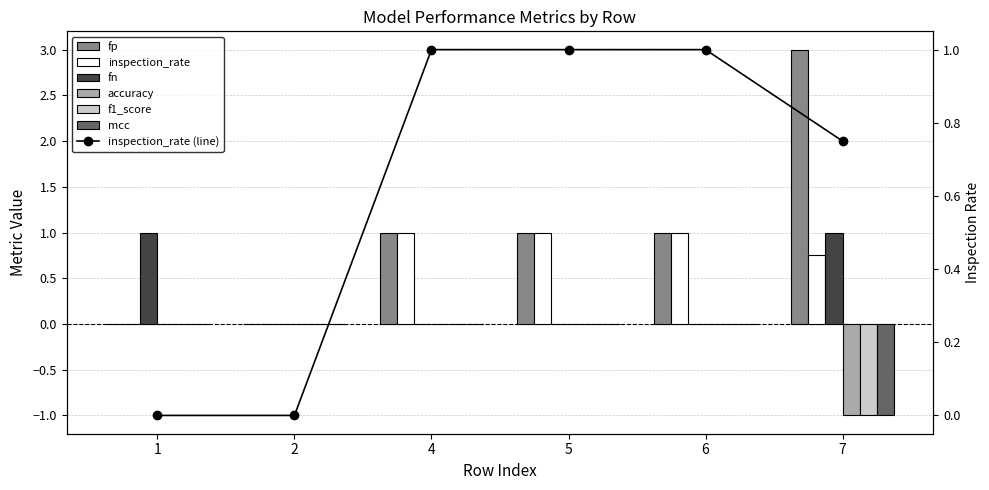

What is the value of the fp bar at the 3rd from the left?

1.0